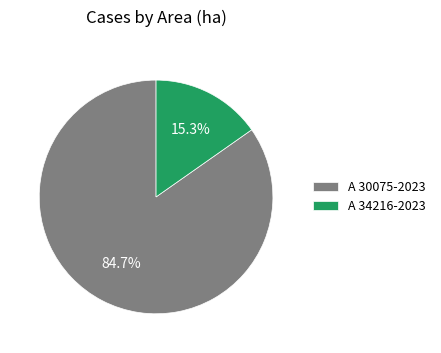

True or false: A 30075-2023 accounts for 94% of the total.

False